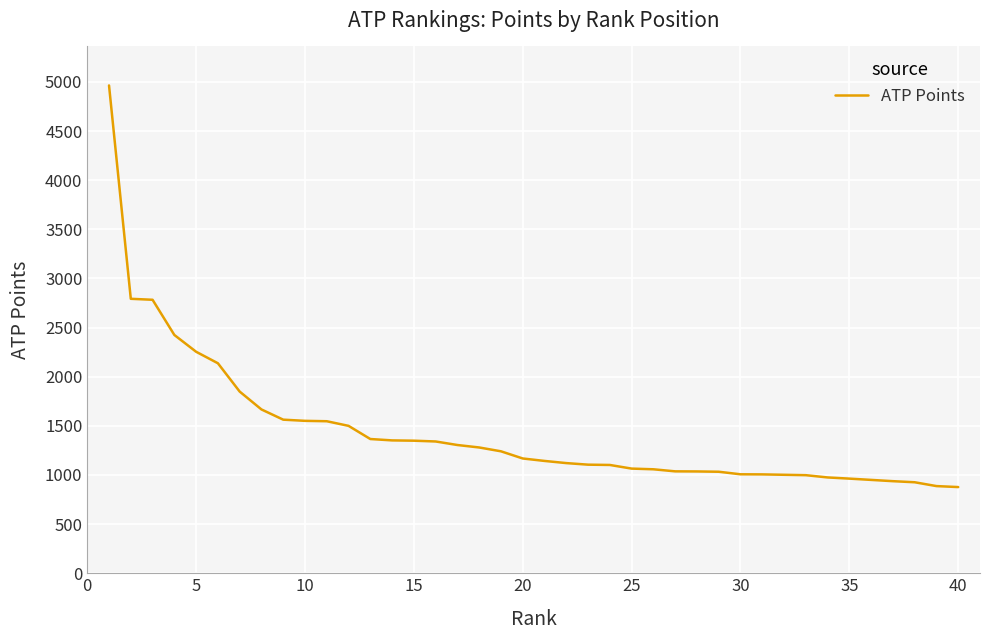

What is the minimum value shown in the chart?

877